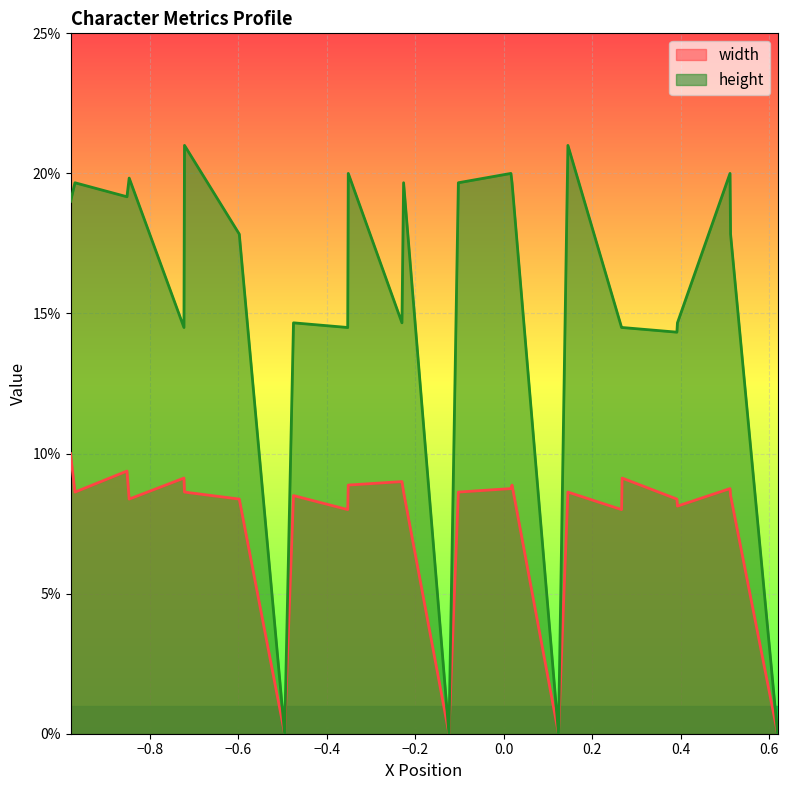

True or false: width and height intersect in this chart.

False